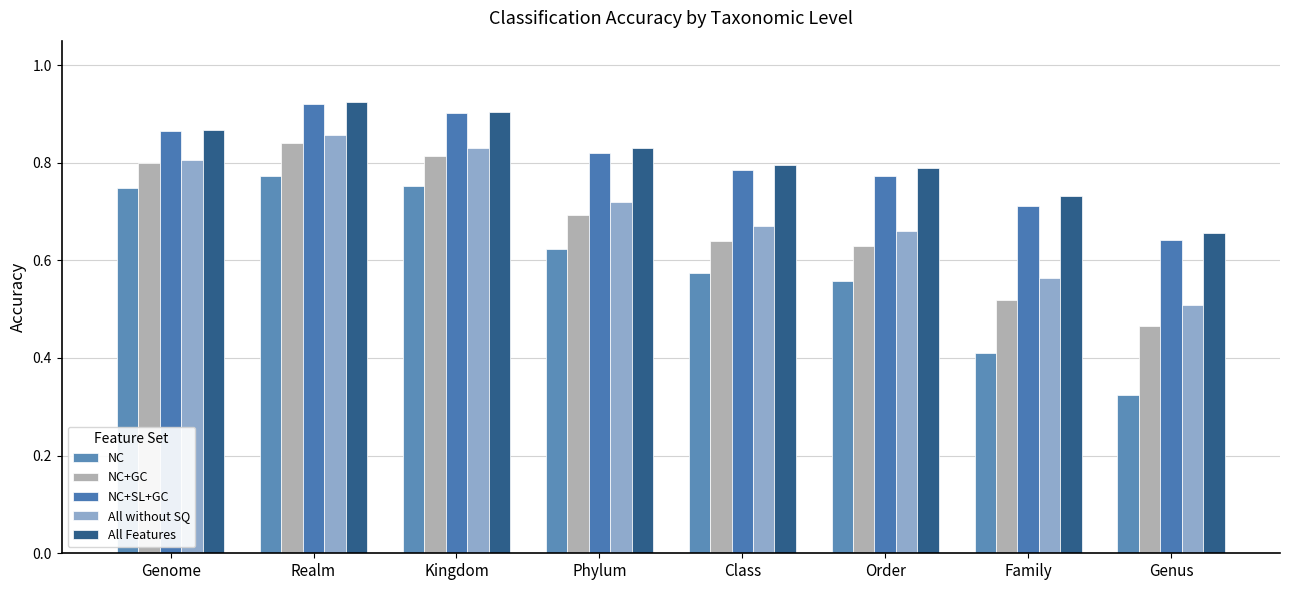

What is the label of the 7th bar from the left?

Family